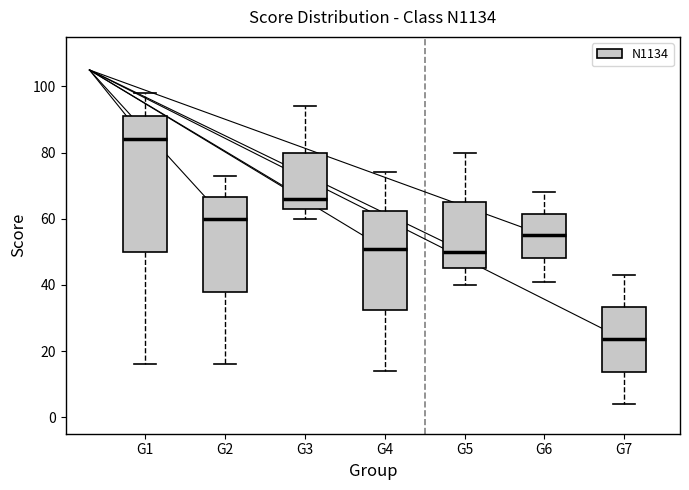

Reading left to right, transcribe this box plot: for each box, give where its median line is, the range the box spans, and where its two whiskers end, as read against the y-axis. The values are not printed on the chart, so give them approximately, as read against the axis.

G1: median 84, box 50 to 92, whiskers 16 to 98
G2: median 60, box 38 to 66, whiskers 16 to 74
G3: median 66, box 64 to 80, whiskers 60 to 94
G4: median 52, box 32 to 62, whiskers 14 to 74
G5: median 50, box 46 to 66, whiskers 40 to 80
G6: median 56, box 48 to 62, whiskers 42 to 68
G7: median 24, box 14 to 34, whiskers 4 to 44